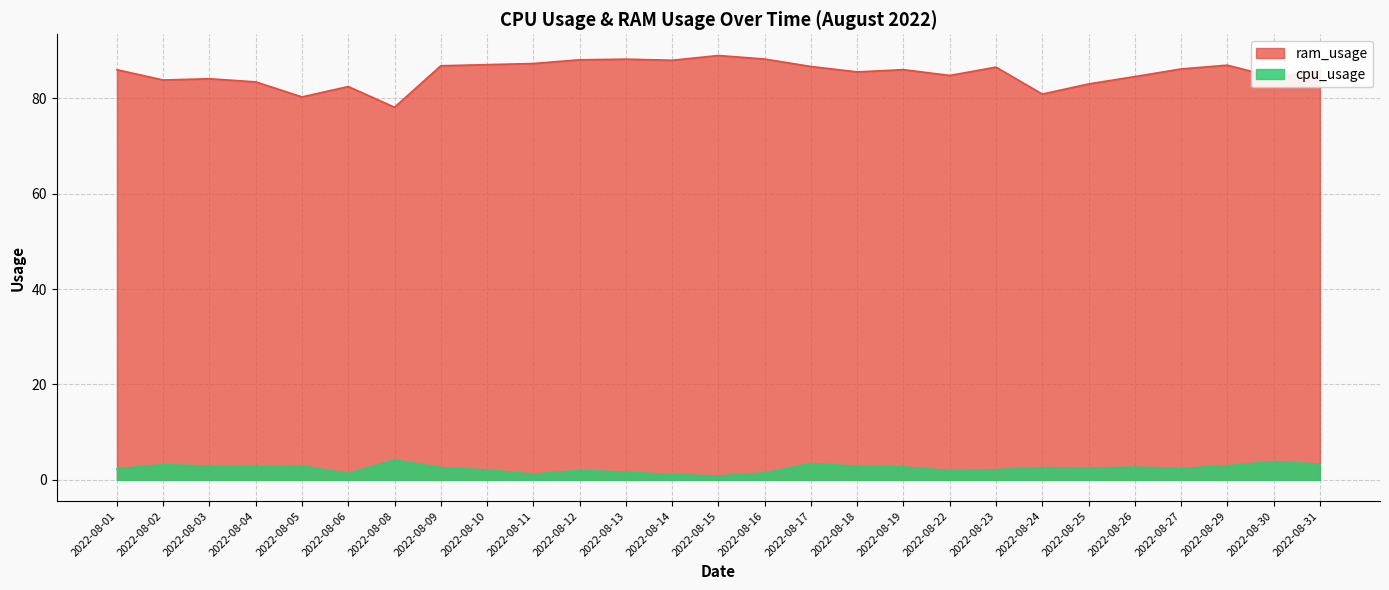

Read the ram_usage value at 2022-08-26.

84.6